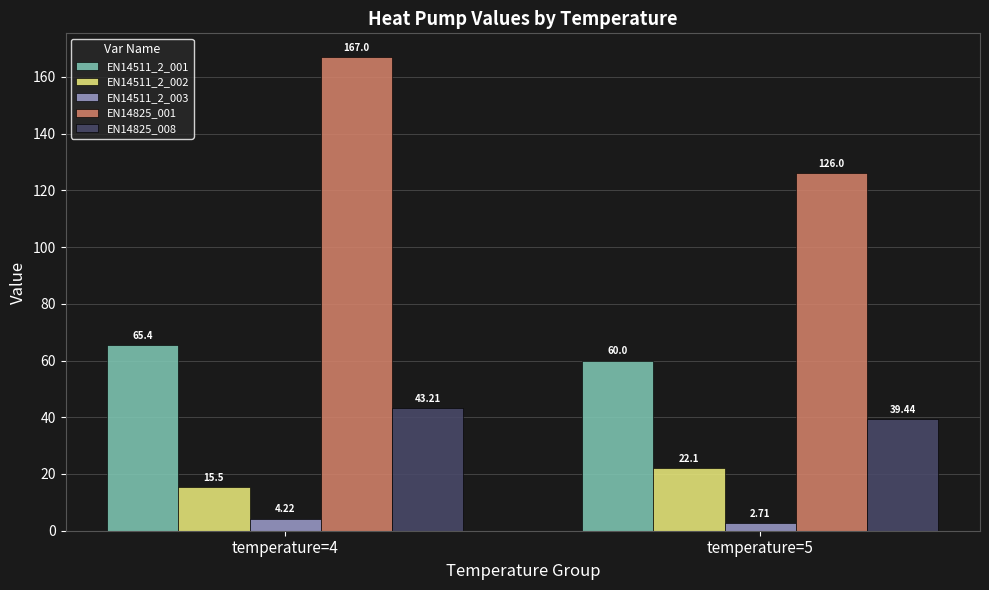

Rank the series by their maximum value, from lowest to highest.

EN14511_2_003, EN14511_2_002, EN14825_008, EN14511_2_001, EN14825_001